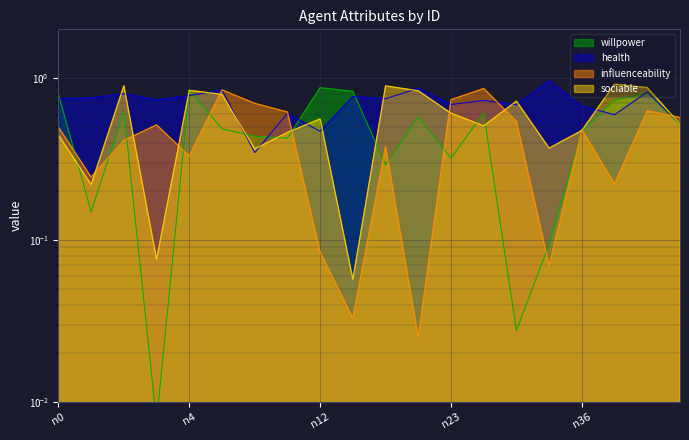

Which series has the widest spread of values?

willpower